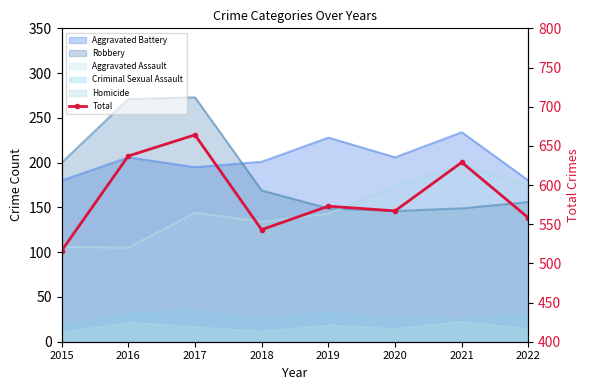

How many data points are less than 573?

4